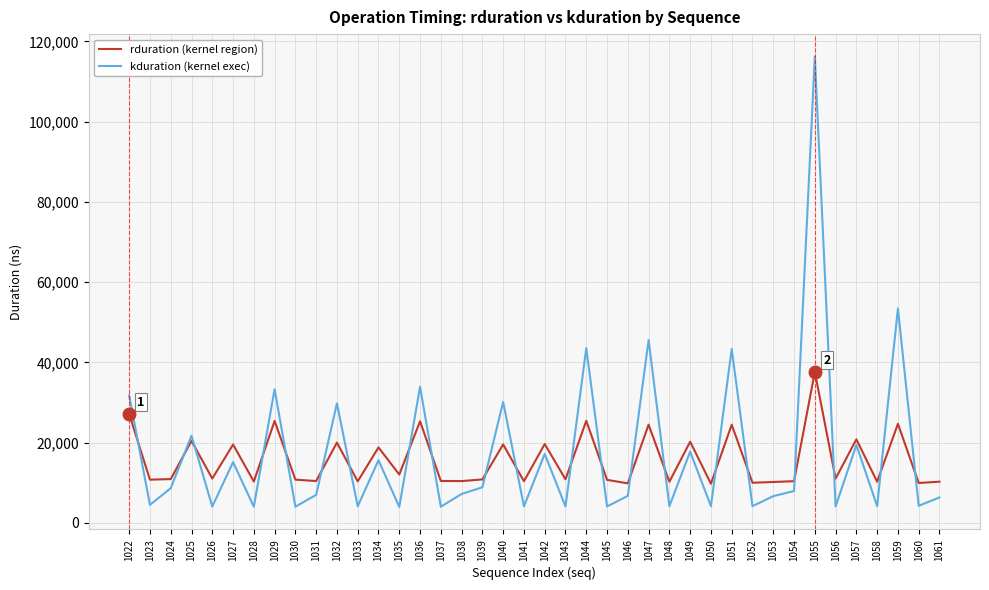

How many lines are shown in the chart?

2